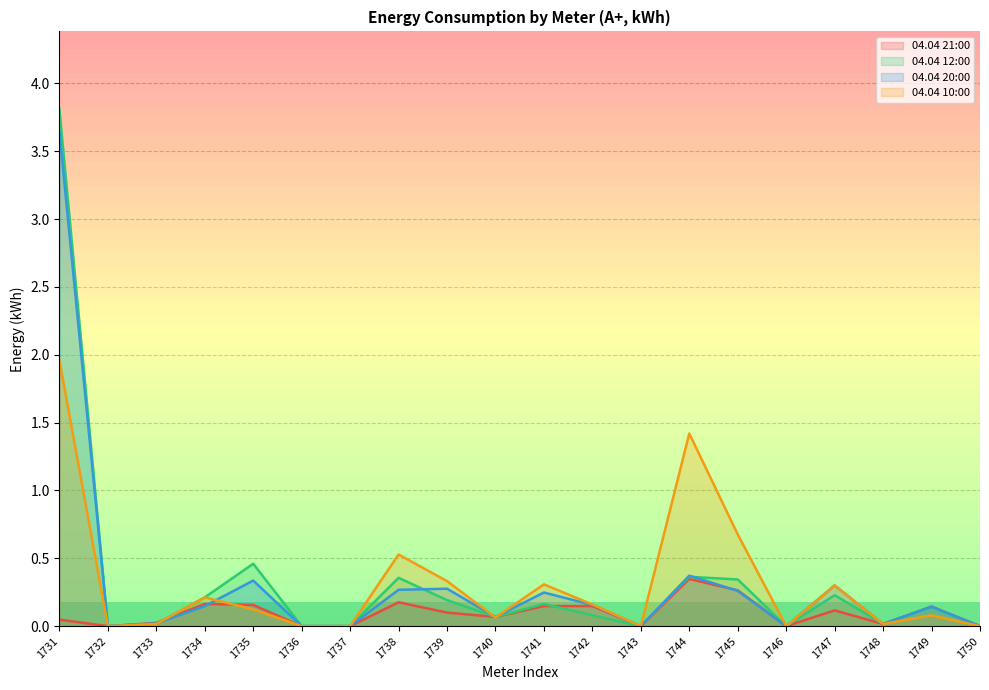

Read the 04.04 21:00 value at 1734.

0.2